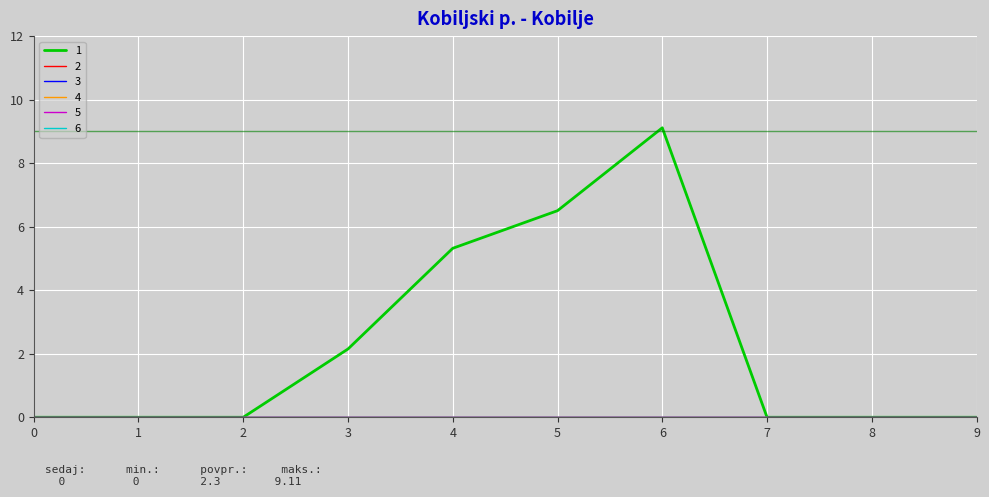

Does the chart have visible grid lines?

Yes